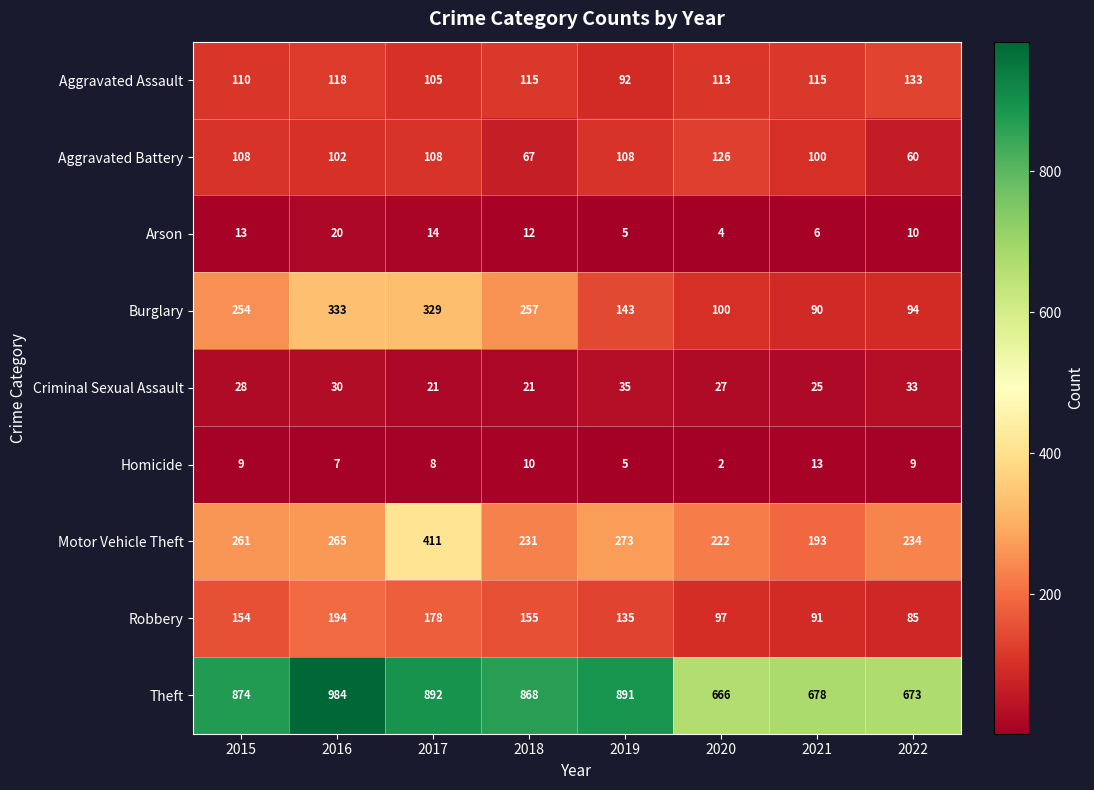

At which label is Aggravated Assault closest to 112?

2020